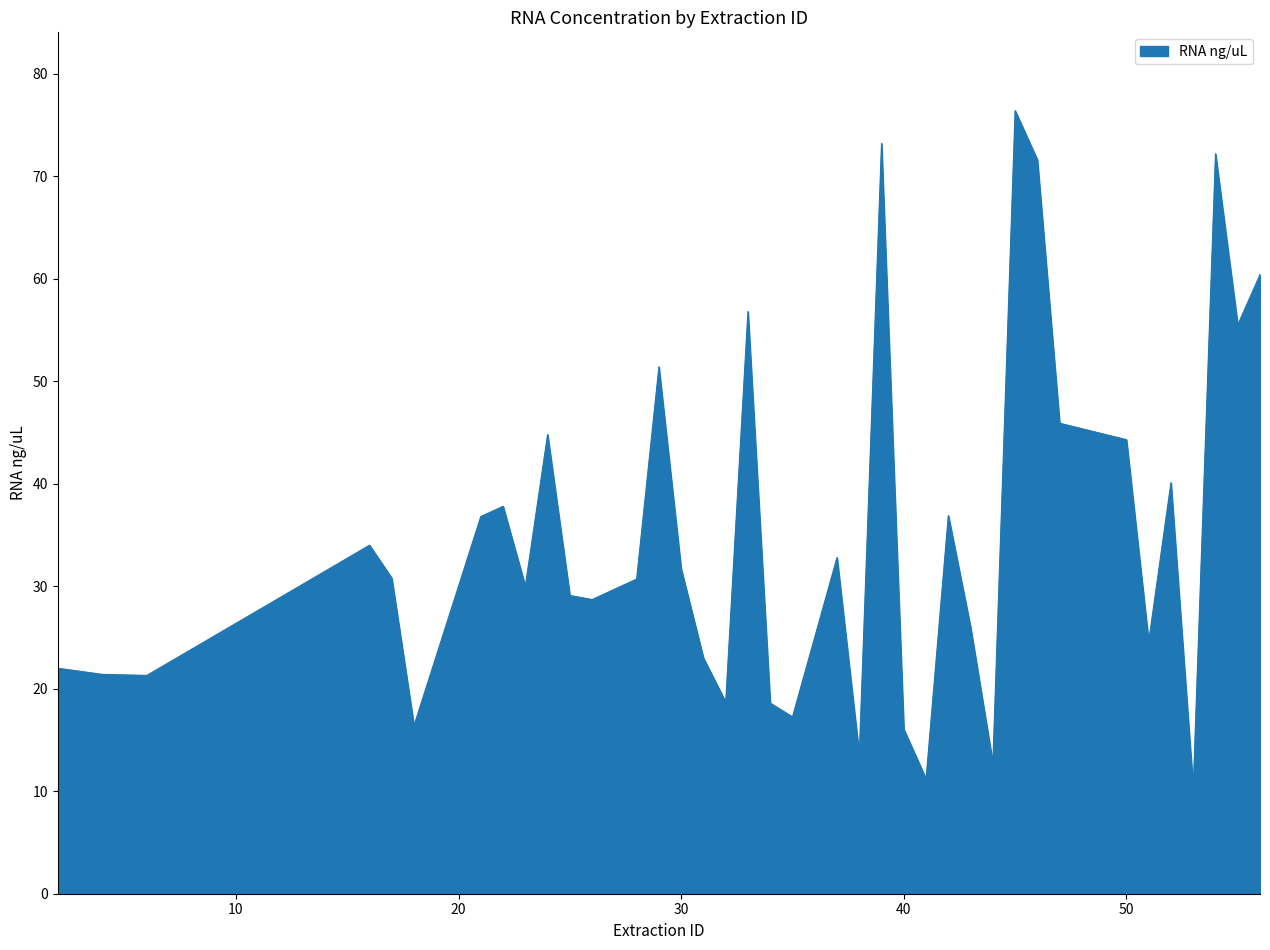

How many lines are shown in the chart?

1